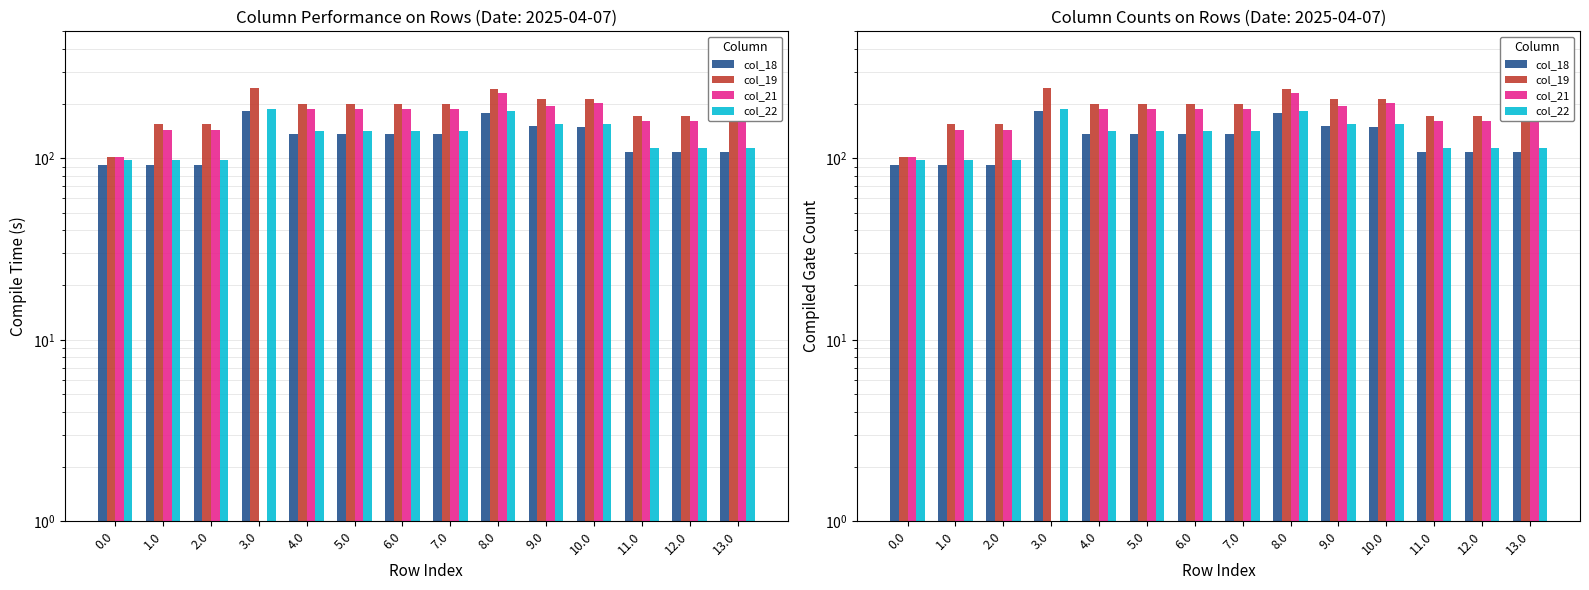

What is the label of the 4th bar from the left?

3.0